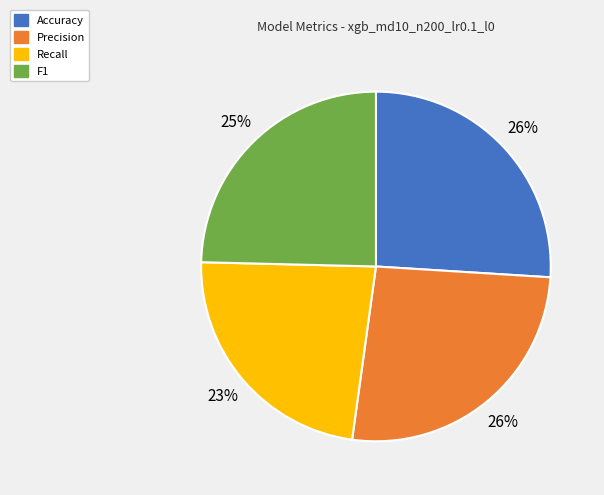

True or false: F1 accounts for 10% of the total.

False